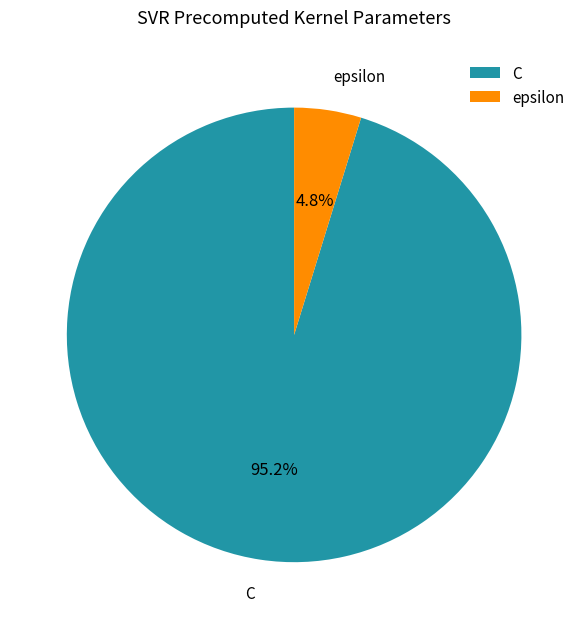

What percentage is the C slice, to the nearest percent?

95%